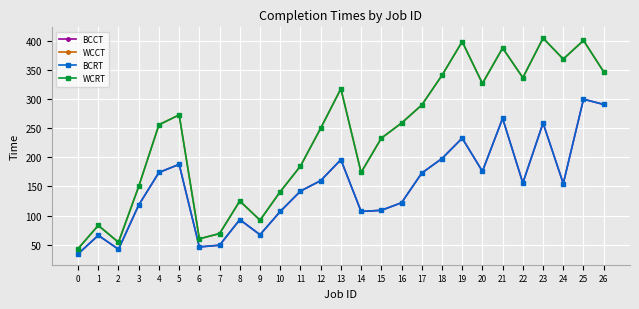

Does the chart have visible grid lines?

Yes